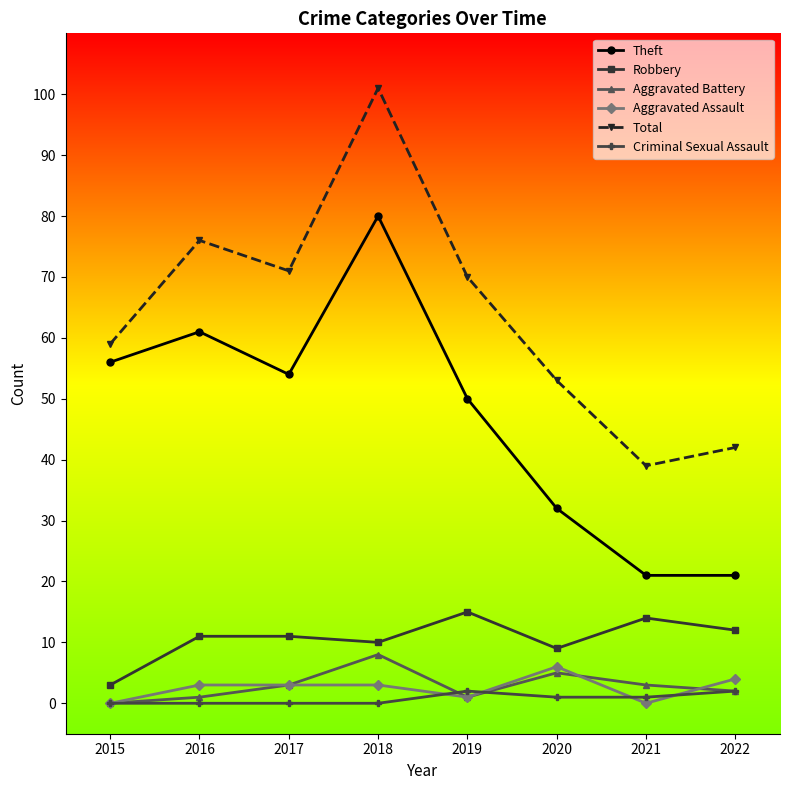

The Total series shows 101 at 2018. True or false?

True